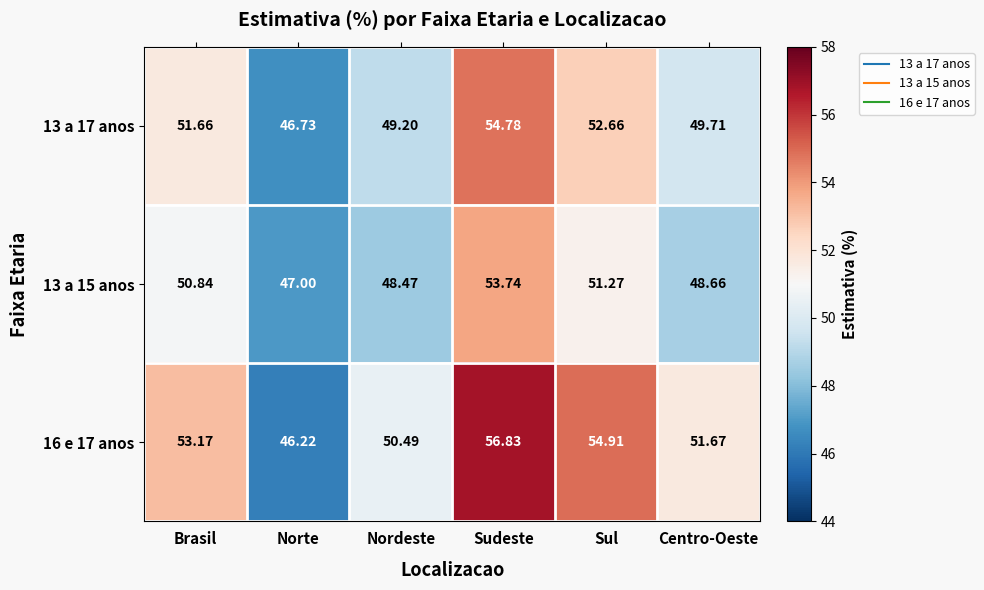

Which series has the largest range (max minus min)?

16 e 17 anos